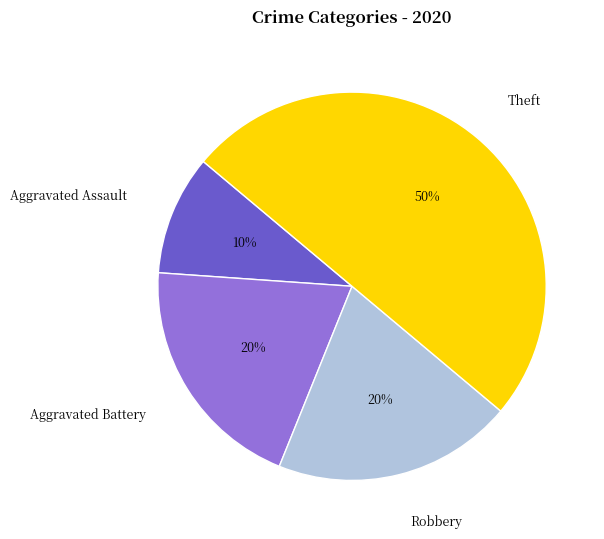

Which has a higher value, Robbery or Aggravated Assault?

Robbery